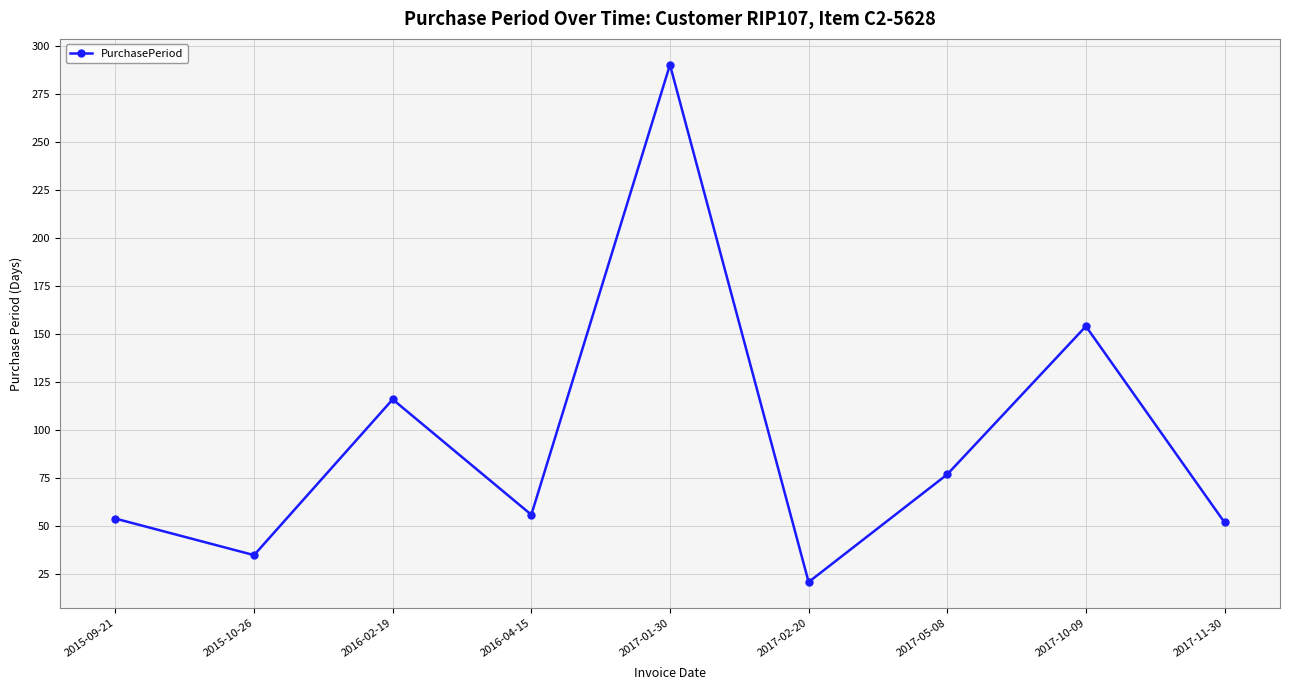

Where does the data first go above 56?

2016-02-19